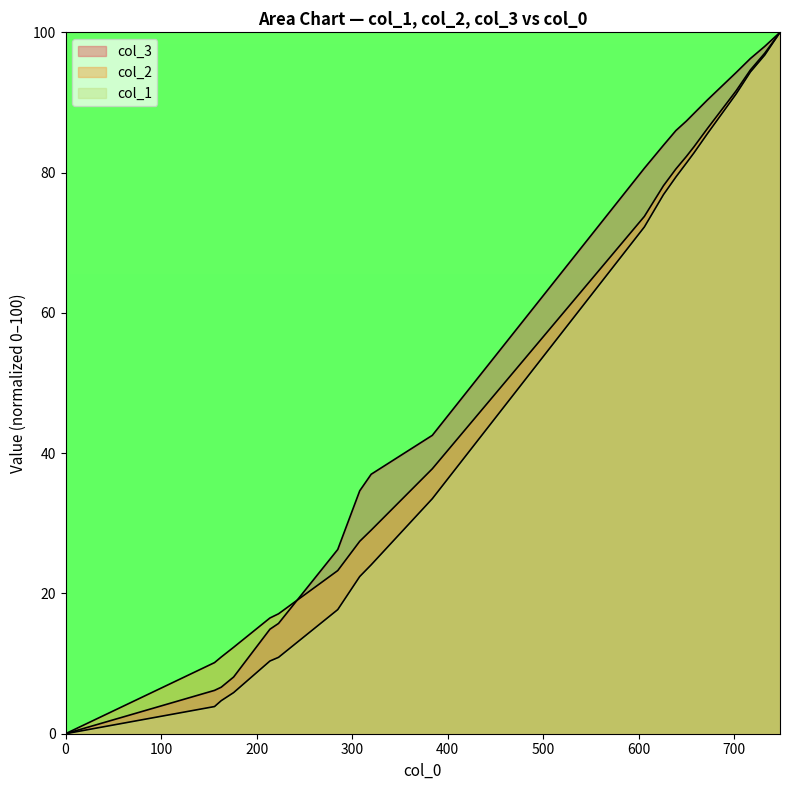

Between 285 and 606, which series saw the biggest shift?

col_1